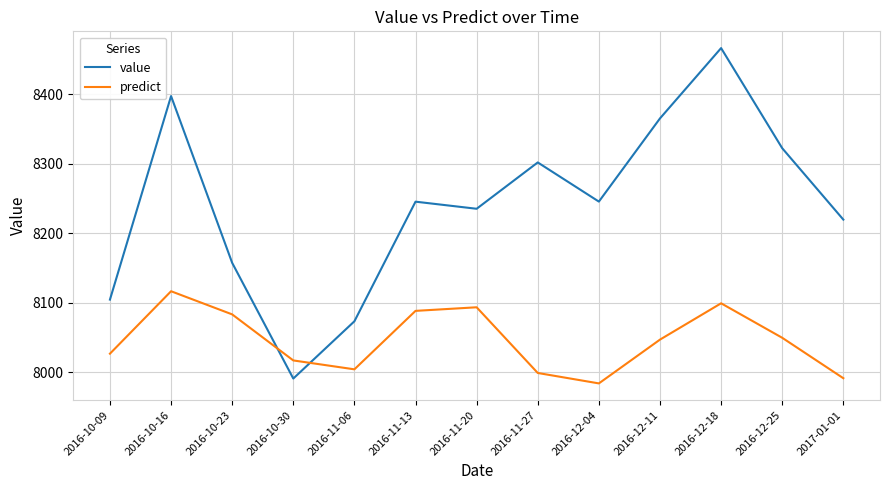

After their last crossing, which series has the higher values: predict or value?

value